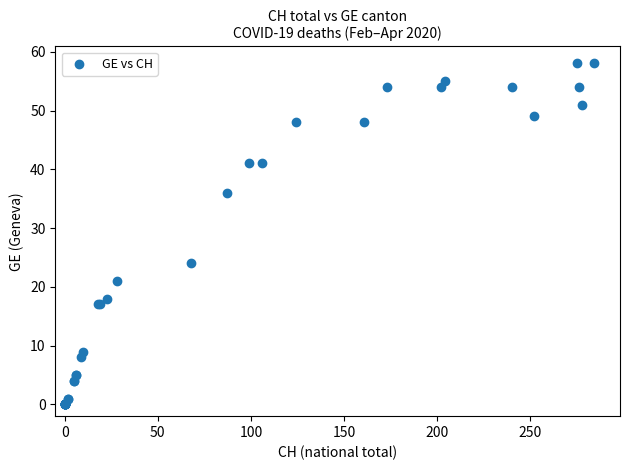

What Y value in the scatter plot is closest to 29?

24